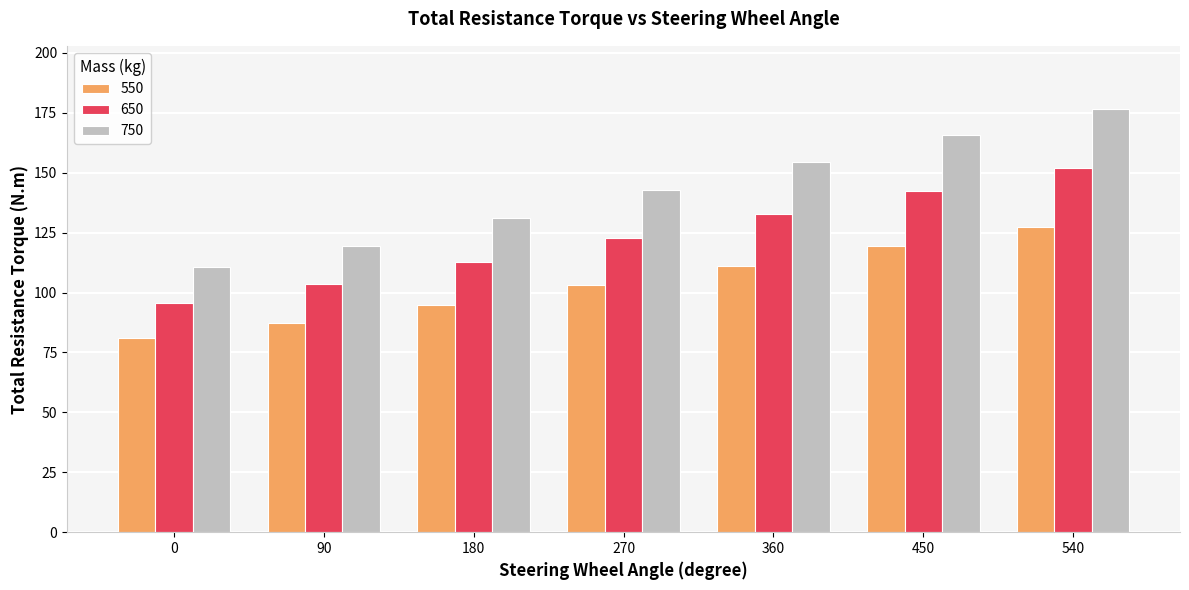

What is the difference between the maximum and second lowest values in the 750 series?

56.9